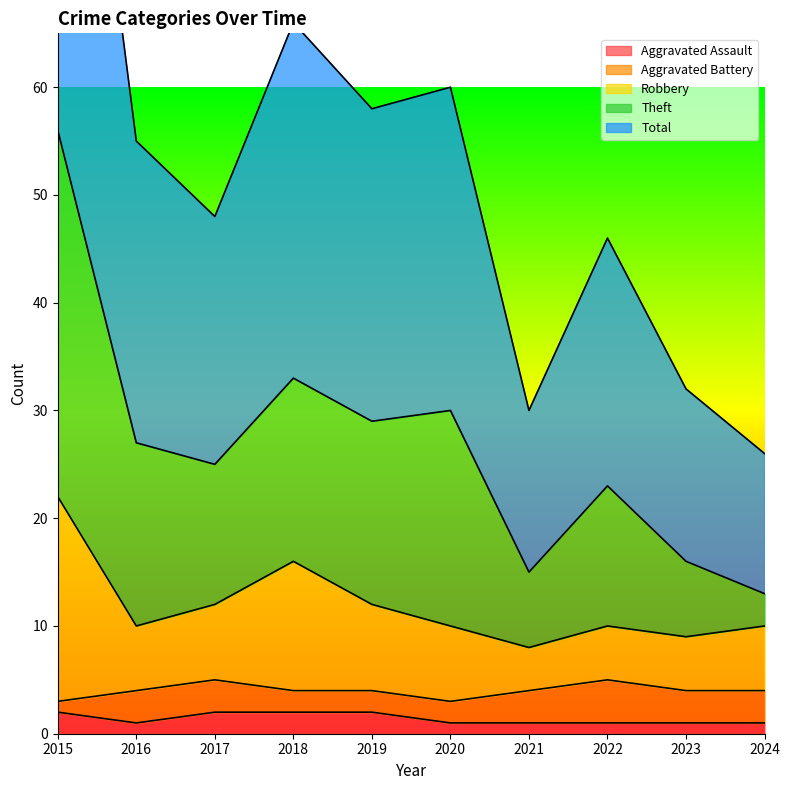

True or false: Total and Theft intersect in this chart.

False